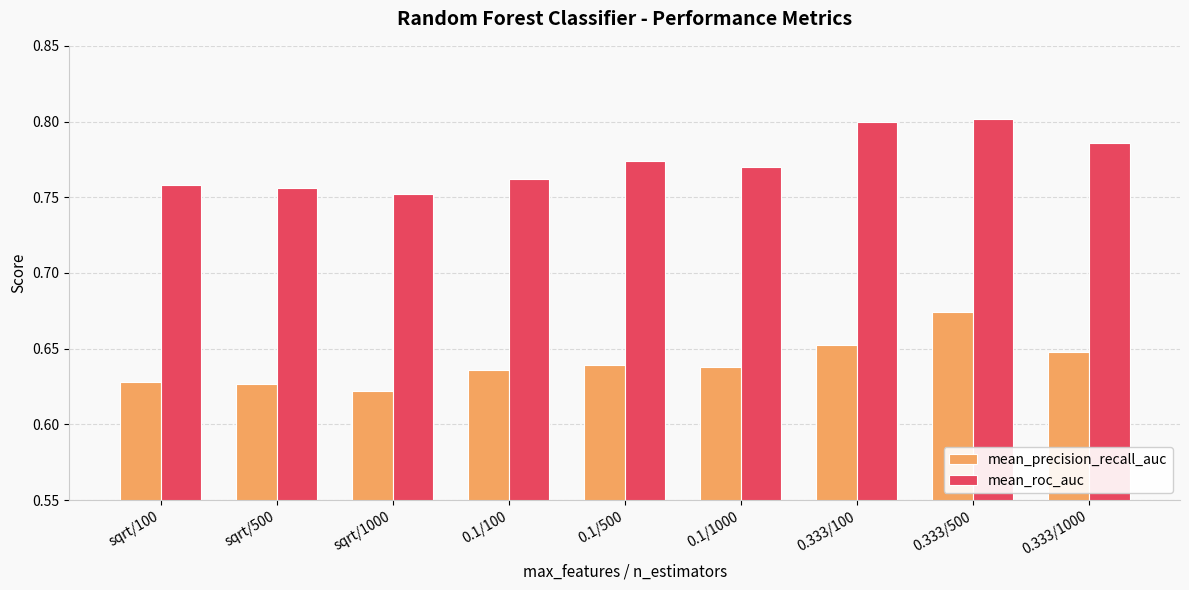

Between sqrt/500 and 0.333/1000, which series saw the biggest shift?

mean_roc_auc